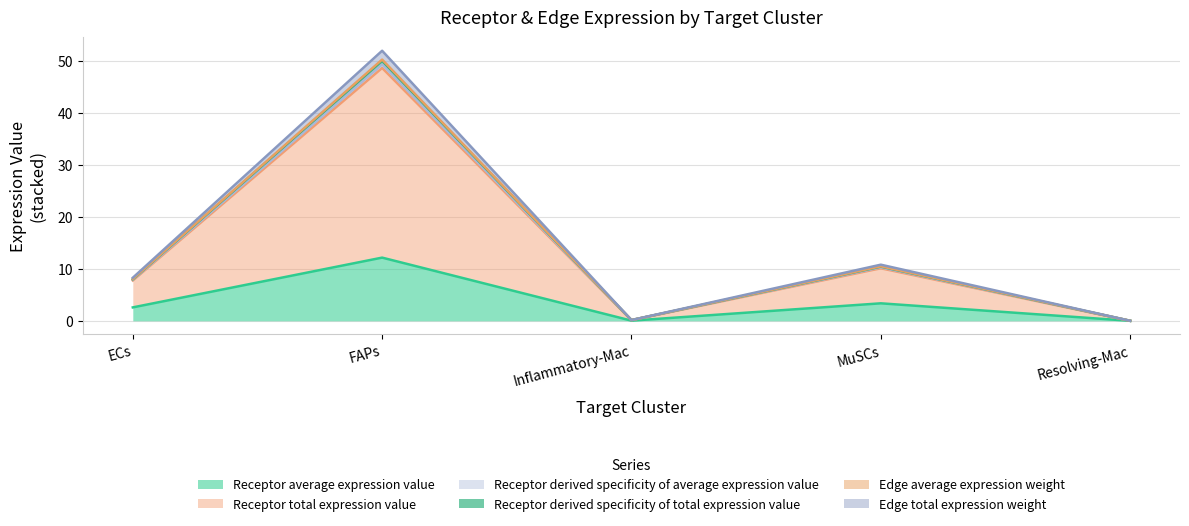

What position from the right is FAPs?

4